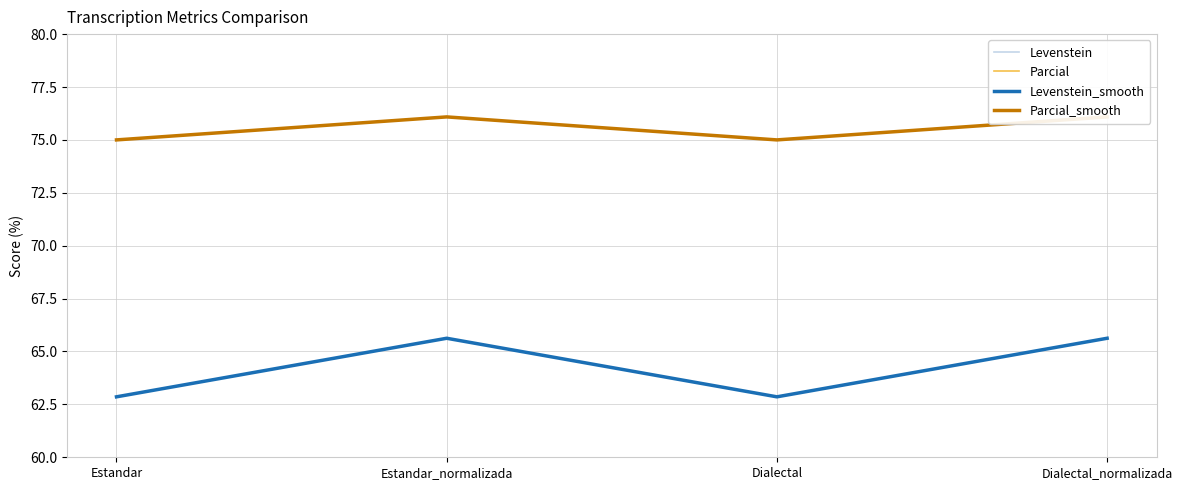

Which has a higher value, Dialectal or Estandar?

Dialectal